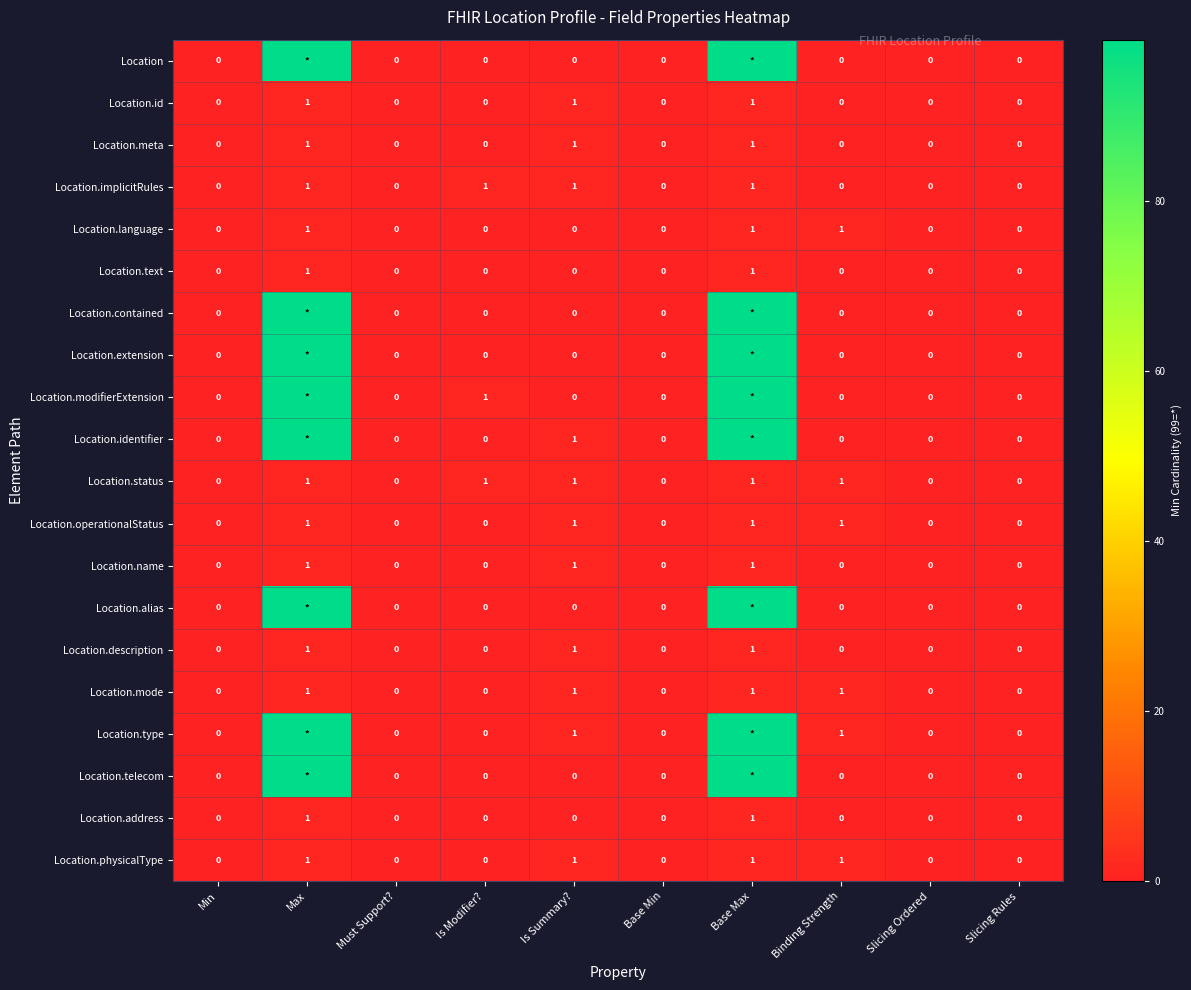

How many Location.id values are between 0 and 1?

10